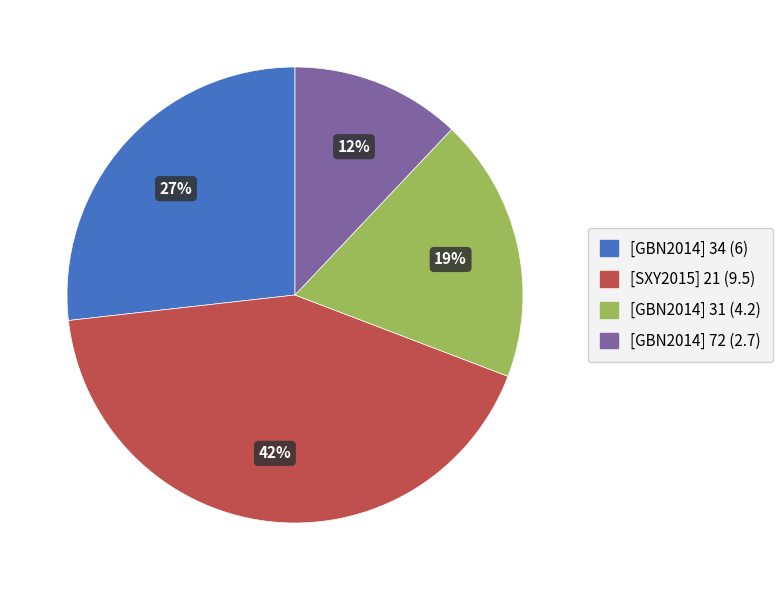

Which slice is the smallest?

[GBN2014] 72